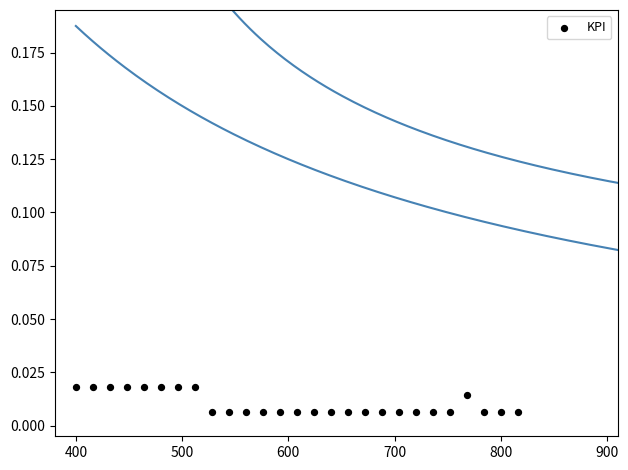

What is the range of X values (max minus min)?

416.0